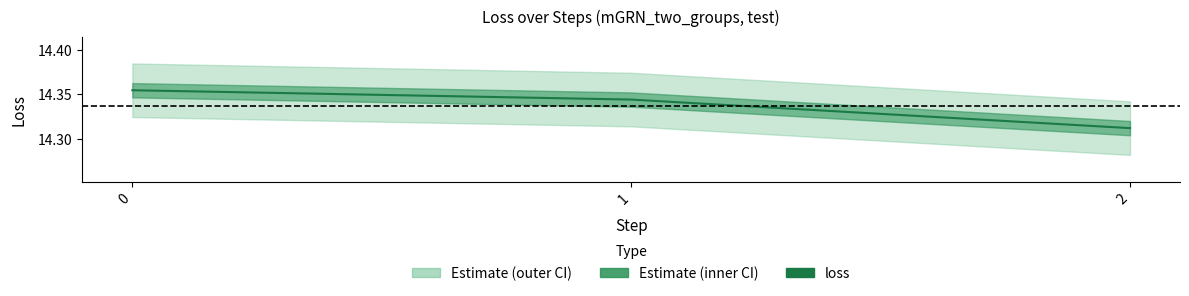

List the labels in order of value, largest first.

0, 1, 2